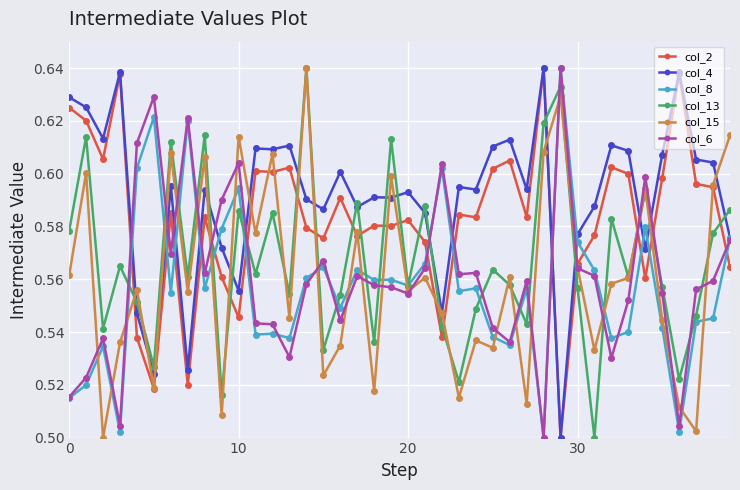

At how many categories does at least one series exceed 0?

40